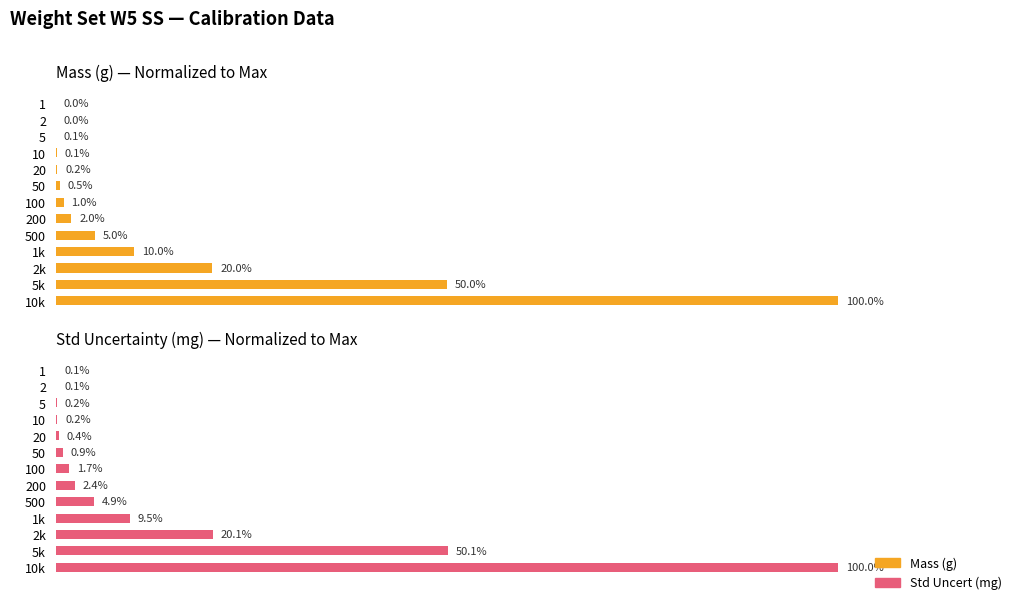

The Std Uncert (mg) series shows 0.0 at 2. True or false?

False